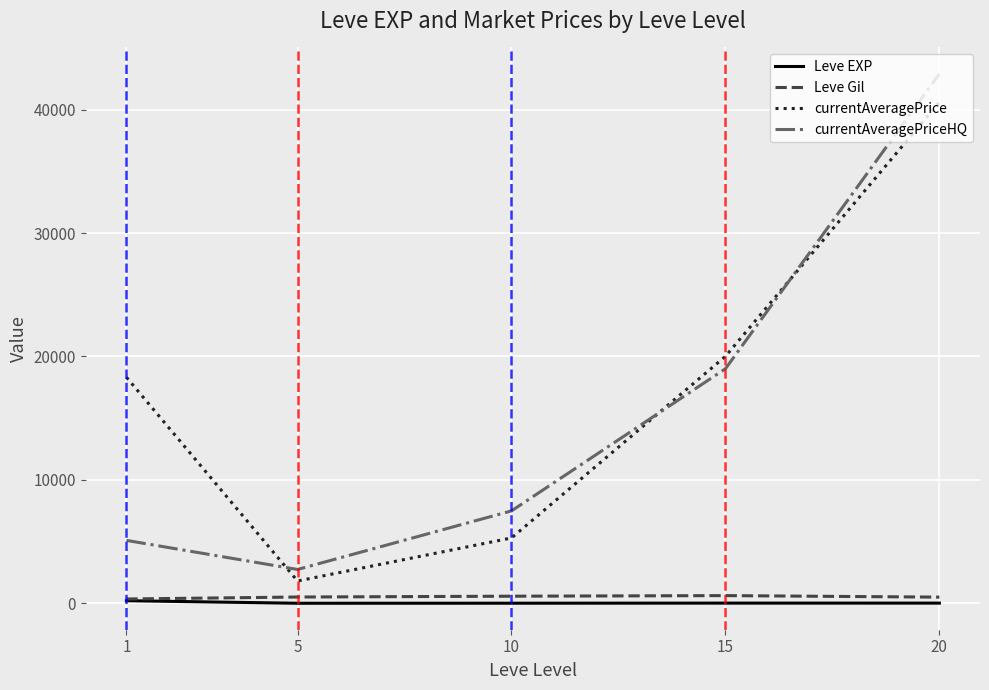

What is the greatest value displayed?

42893.8